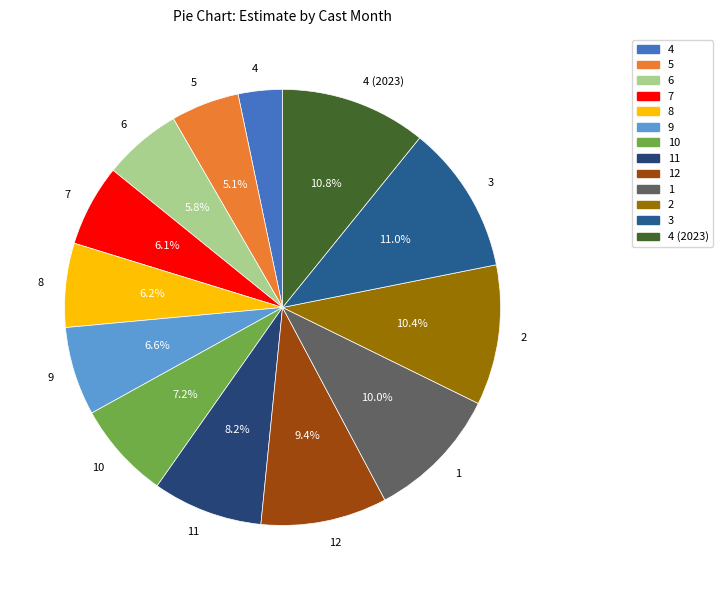

What is the total percentage of 6 and 9?

12.4%